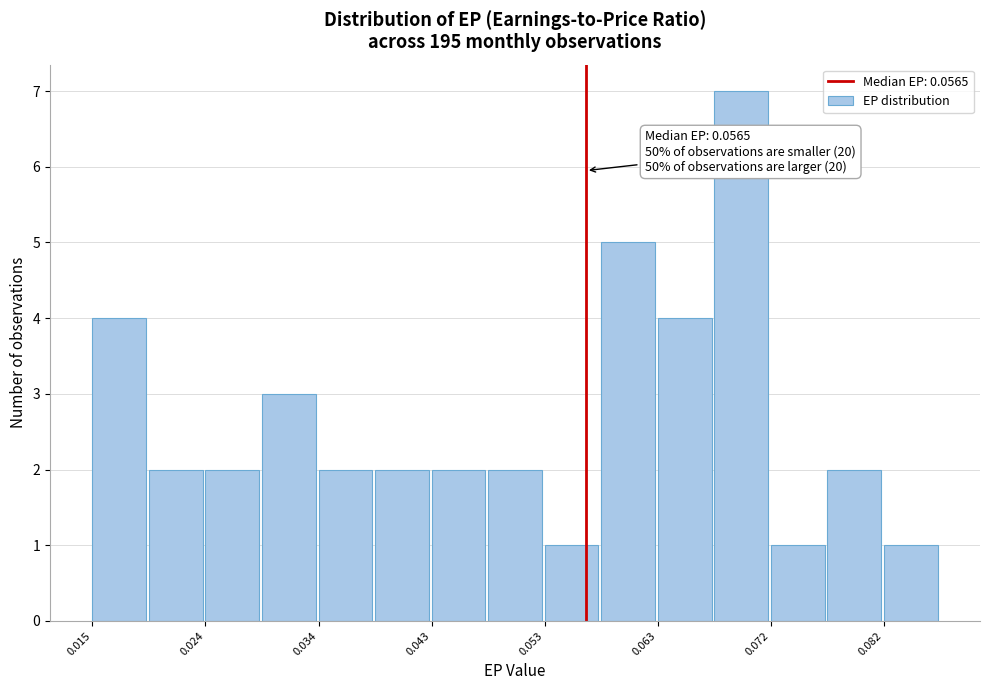

Over which range of the x-axis is the bar tallest?

0.067 to 0.072